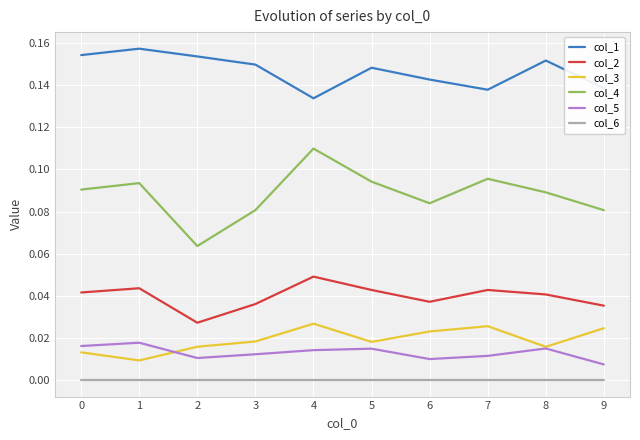

Reading right to left, extract all data points from this chart.

col_1: 0.1	0.2	0.1	0.1	0.1	0.1	0.1	0.2	0.2	0.2
col_2: 0.0	0.0	0.0	0.0	0.0	0.0	0.0	0.0	0.0	0.0
col_3: 0.0	0.0	0.0	0.0	0.0	0.0	0.0	0.0	0.0	0.0
col_4: 0.1	0.1	0.1	0.1	0.1	0.1	0.1	0.1	0.1	0.1
col_5: 0.0	0.0	0.0	0.0	0.0	0.0	0.0	0.0	0.0	0.0
col_6: 0.0	0.0	0.0	0.0	0.0	0.0	0.0	0.0	0.0	0.0